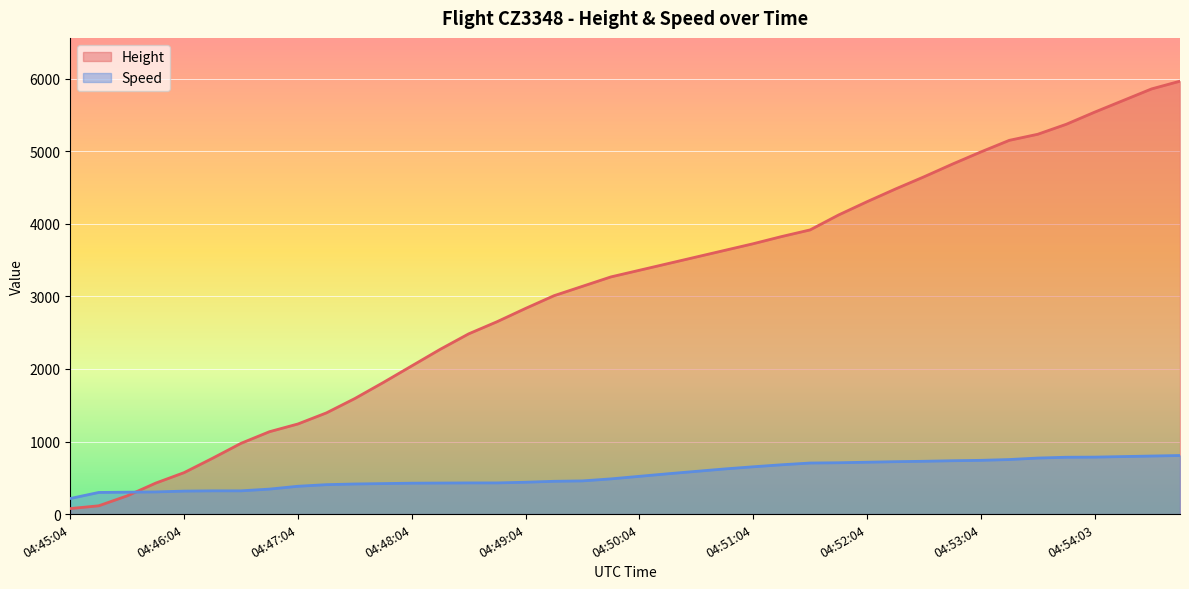

Reading left to right, transcribe all the data shown in this chart.

Height: 76.2	114.3	251.5	426.7	571.5	769.6	975.4	1135.4	1242.1	1394.5	1592.6	1813.6	2042.2	2270.8	2484.1	2651.8	2834.6	3009.9	3139.4	3269.0	3360.4	3451.9	3543.3	3634.7	3726.2	3825.2	3916.7	4122.4	4305.3	4480.6	4648.2	4823.5	4991.1	5151.1	5234.9	5372.1	5539.7	5699.8	5859.8	5966.5
Speed: 214.8	298.2	301.9	305.6	316.7	320.4	320.4	344.5	383.4	405.6	414.8	420.4	426.0	427.8	429.7	429.7	438.9	451.9	457.4	485.2	520.4	555.6	588.9	622.3	651.9	679.7	703.8	707.5	714.9	722.3	727.8	735.2	740.8	751.9	772.3	783.4	785.2	792.7	800.1	807.5